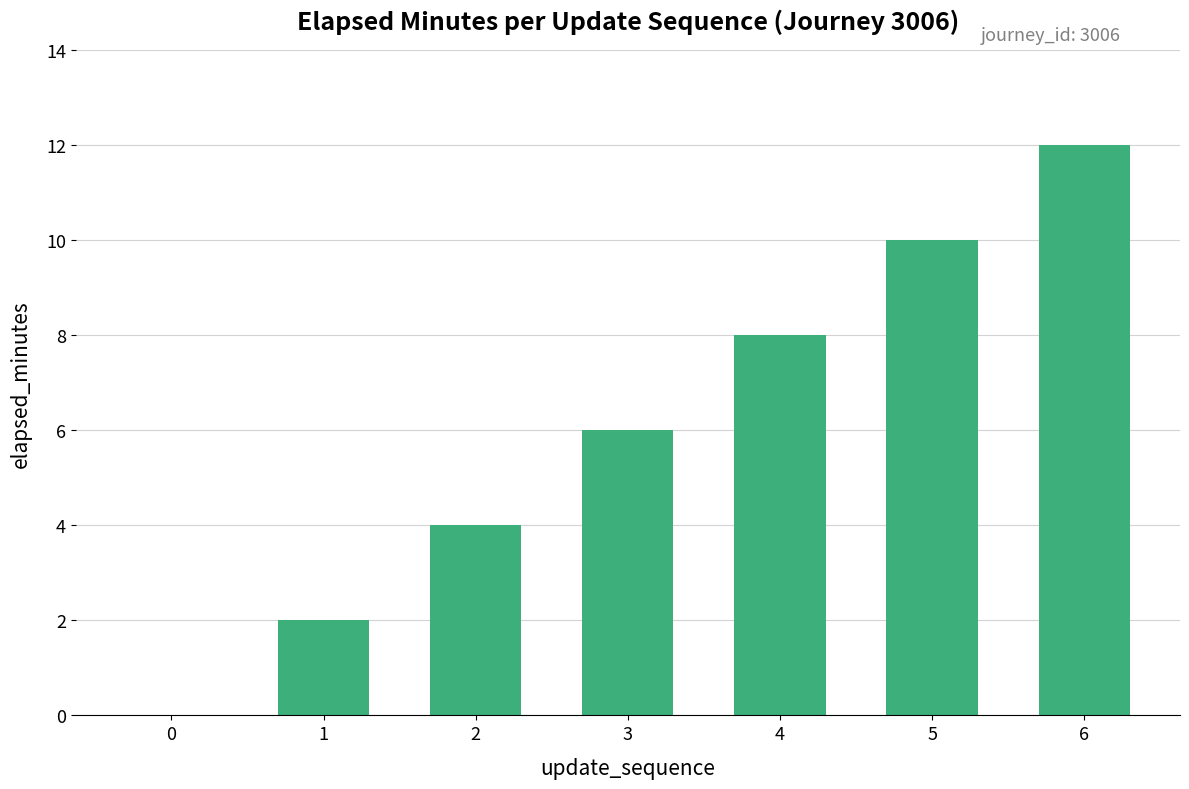

What is the sum of all values?

42